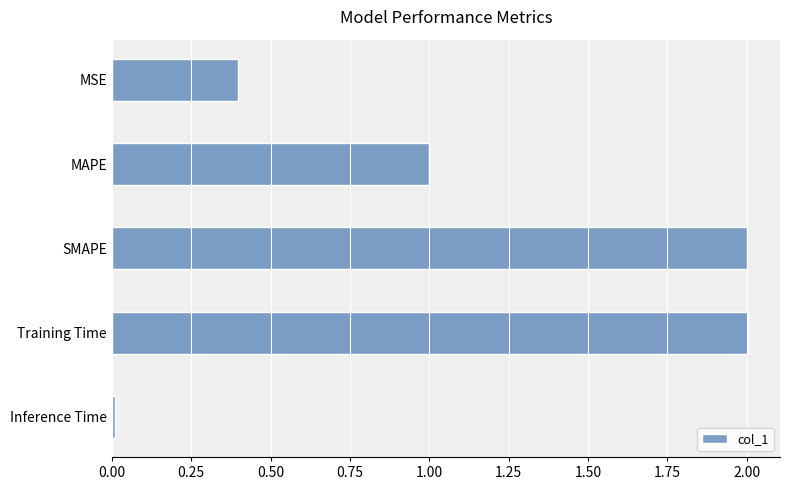

What is the difference between the maximum and minimum values?

2.0